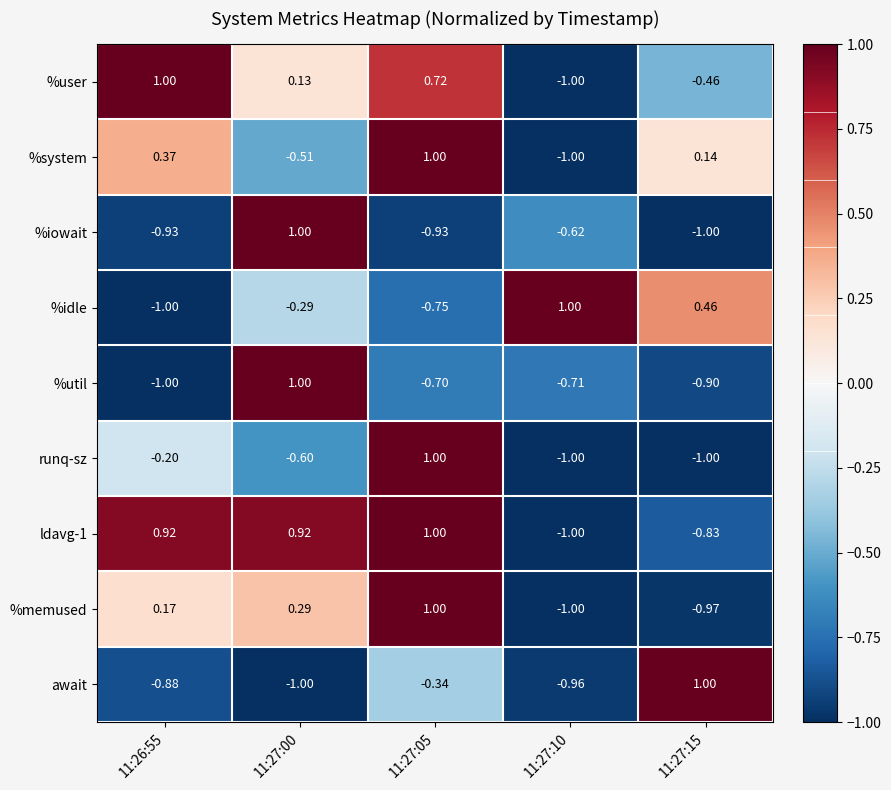

Is the value of %util at 11:26:55 greater than the value of %memused at 11:27:15?

No